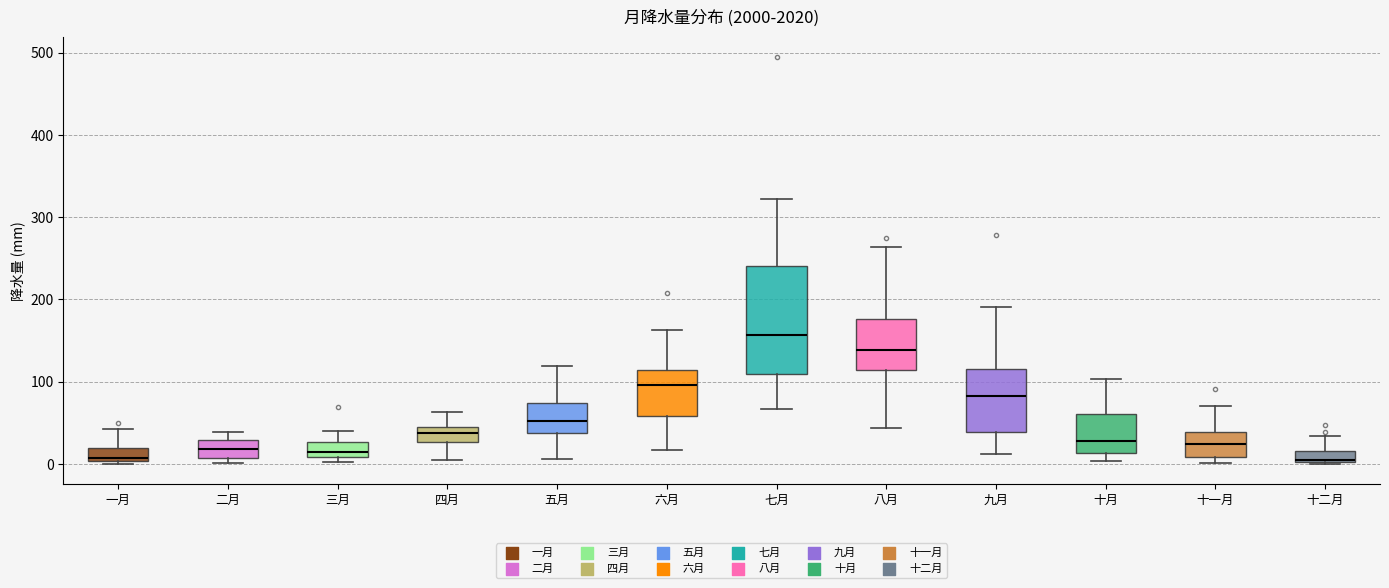

Where is the lower edge of the box for 一月 on the y-axis? The values are not printed on the chart, so give them approximately, as read against the axis.

0